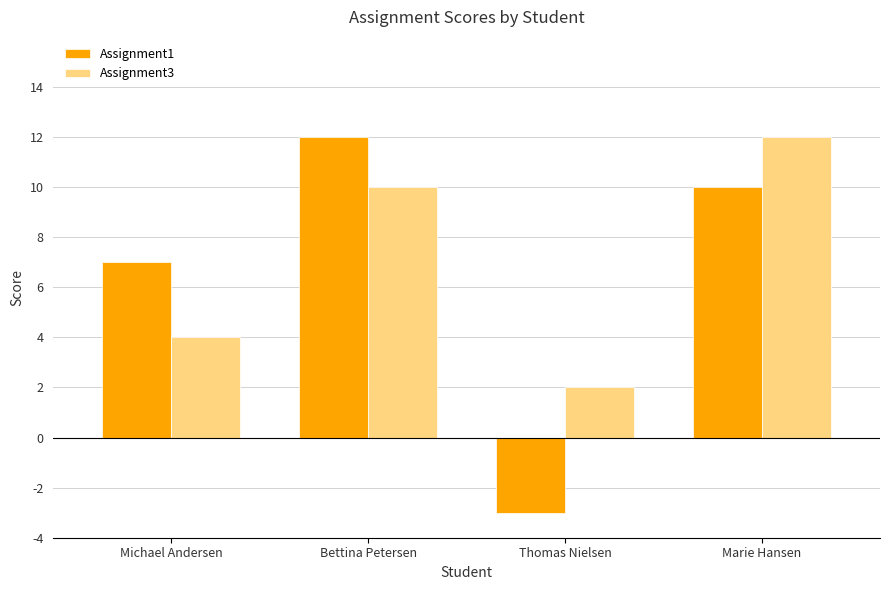

Read the Assignment3 value at Michael Andersen.

4